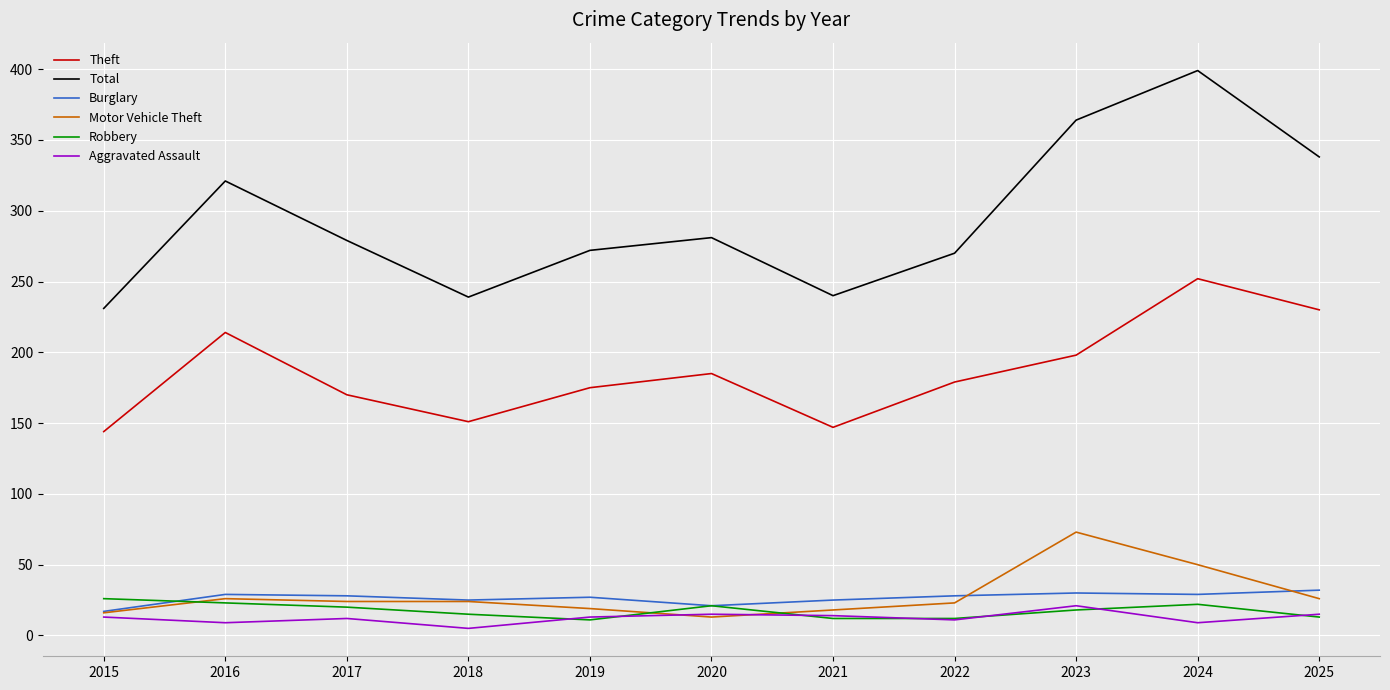

What is the maximum value for Robbery?

26